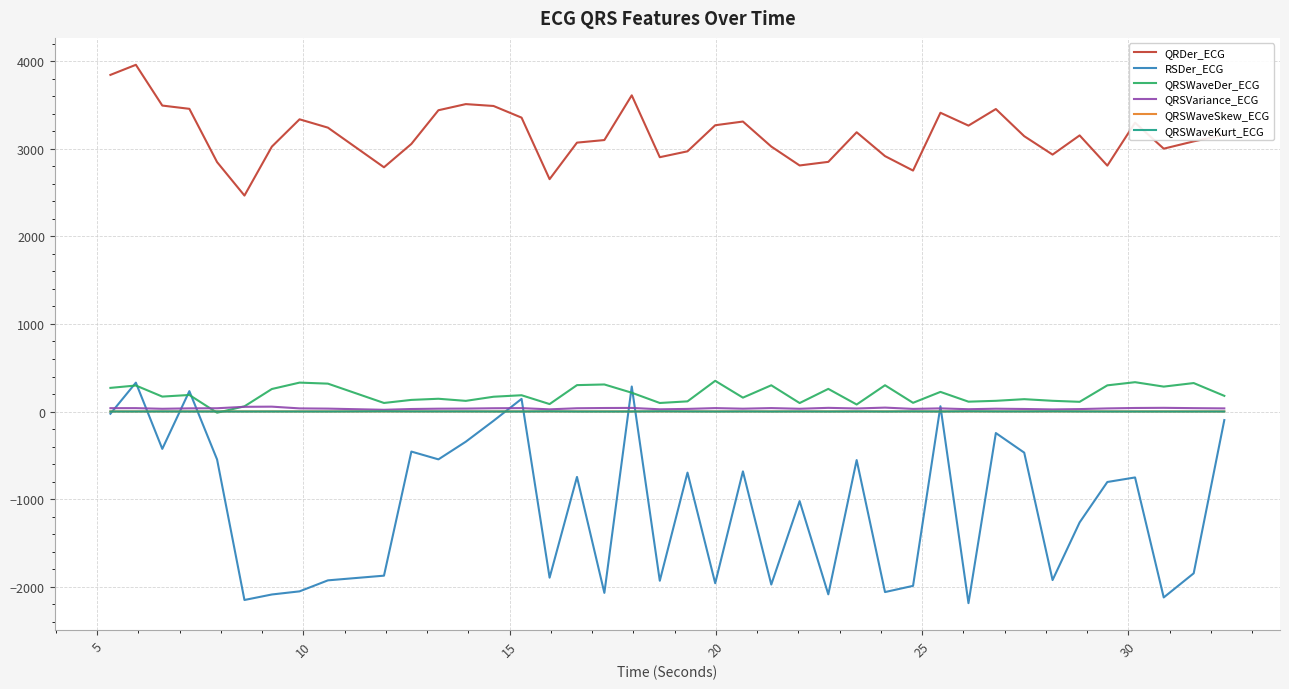

What is the lowest value of the QRDer_ECG series?

2466.2